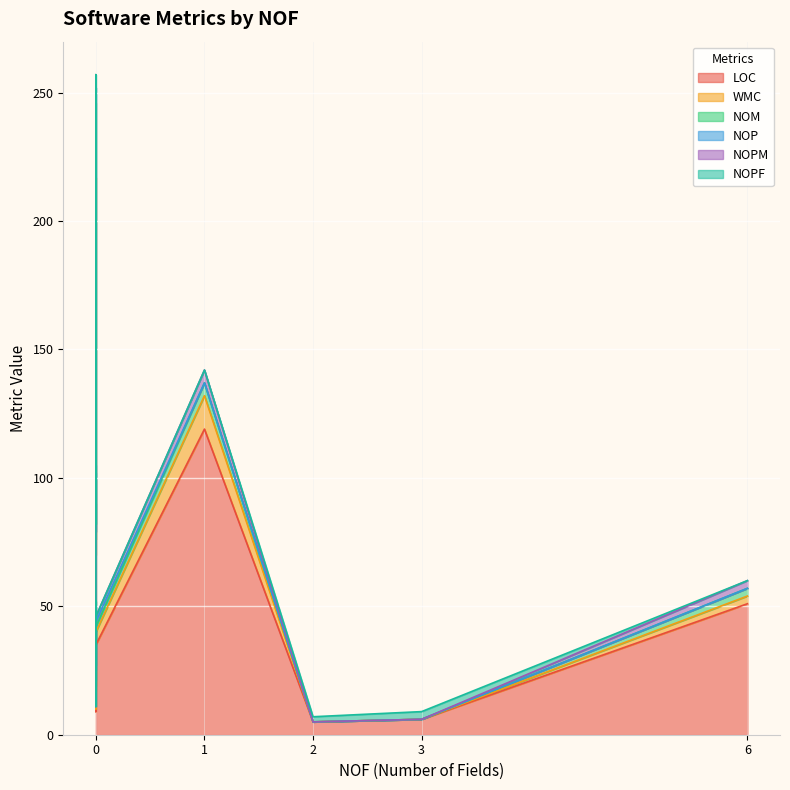

What is the total value across all series at 6?

60